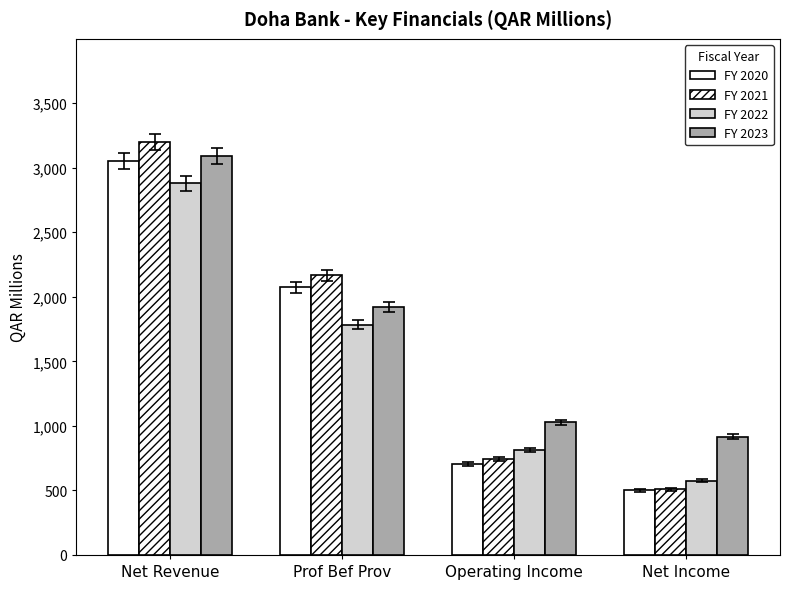

How many distinct data groups are displayed?

4